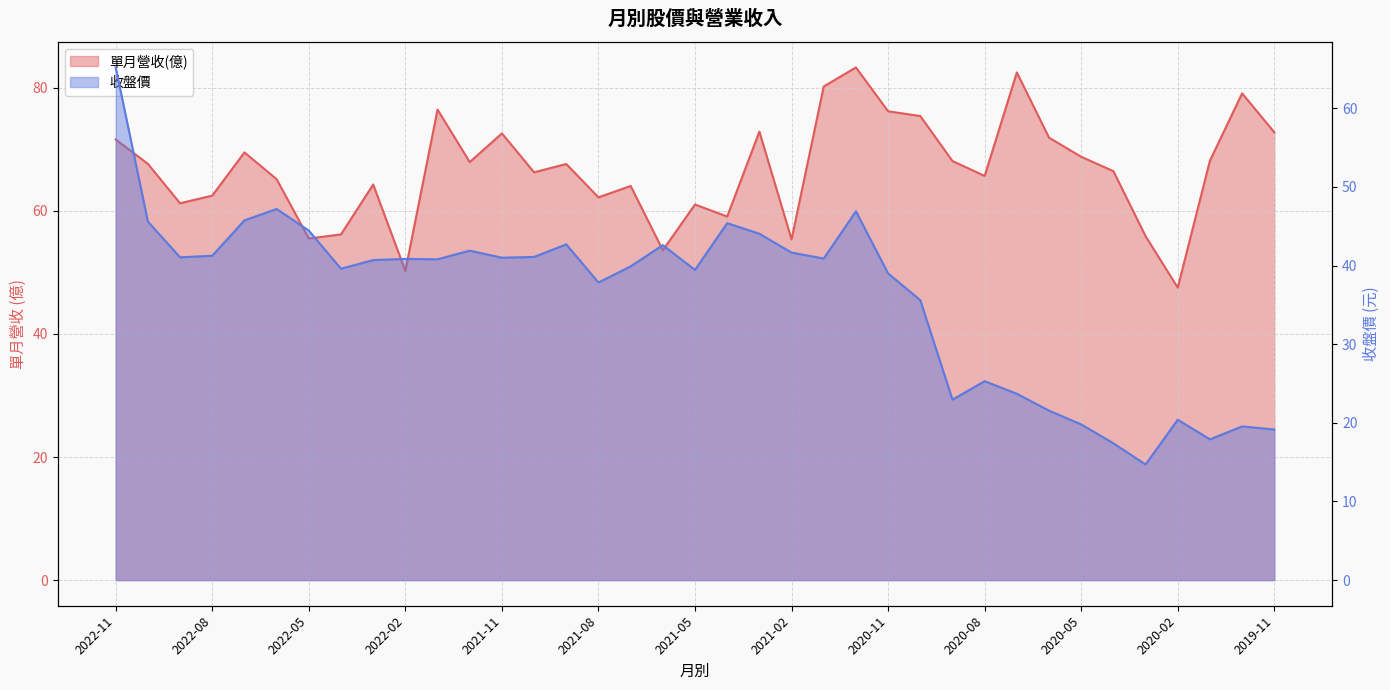

True or false: 單月營收(億) and 收盤價 intersect in this chart.

False